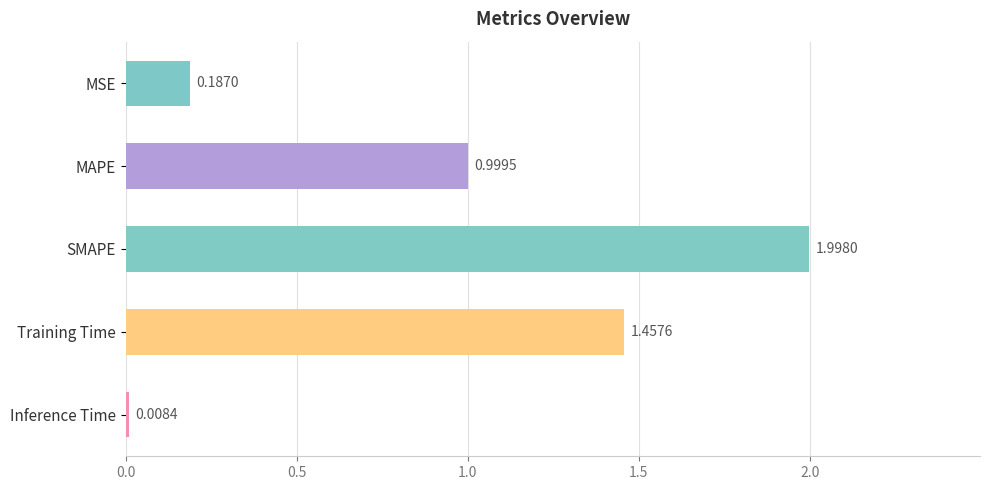

At which category does the chart reach its minimum across all series?

Inference Time